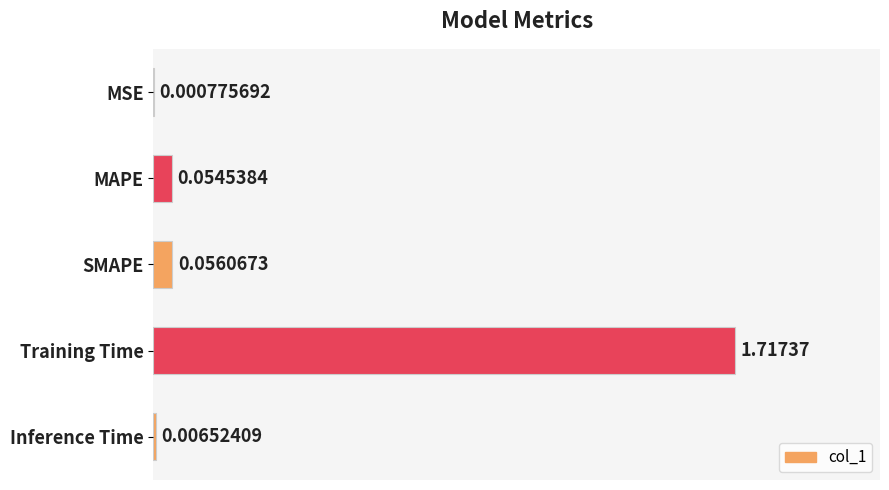

At which label is the value closest to 0?

MSE